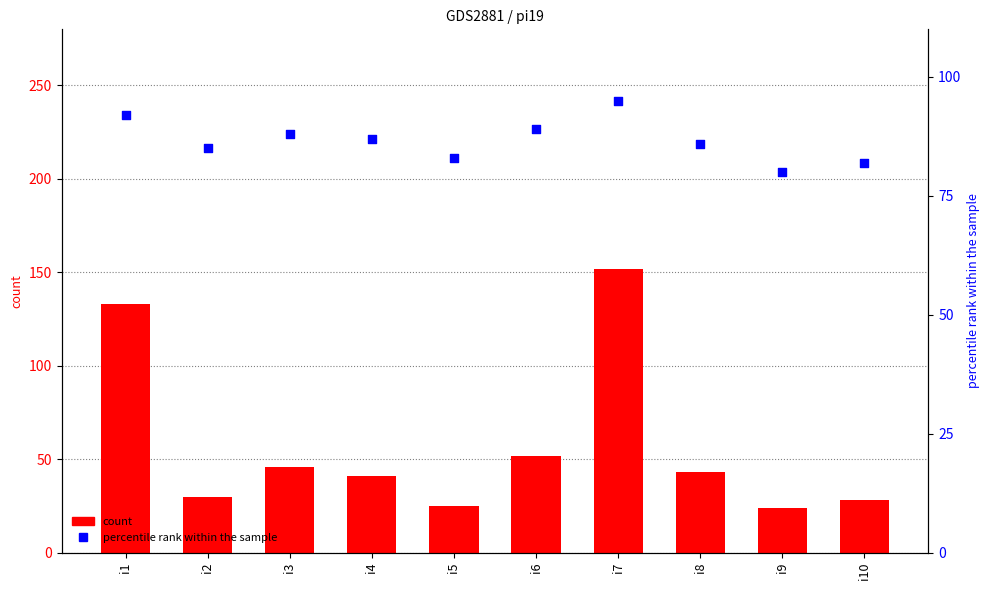

Which series has the widest spread of Y values?

count